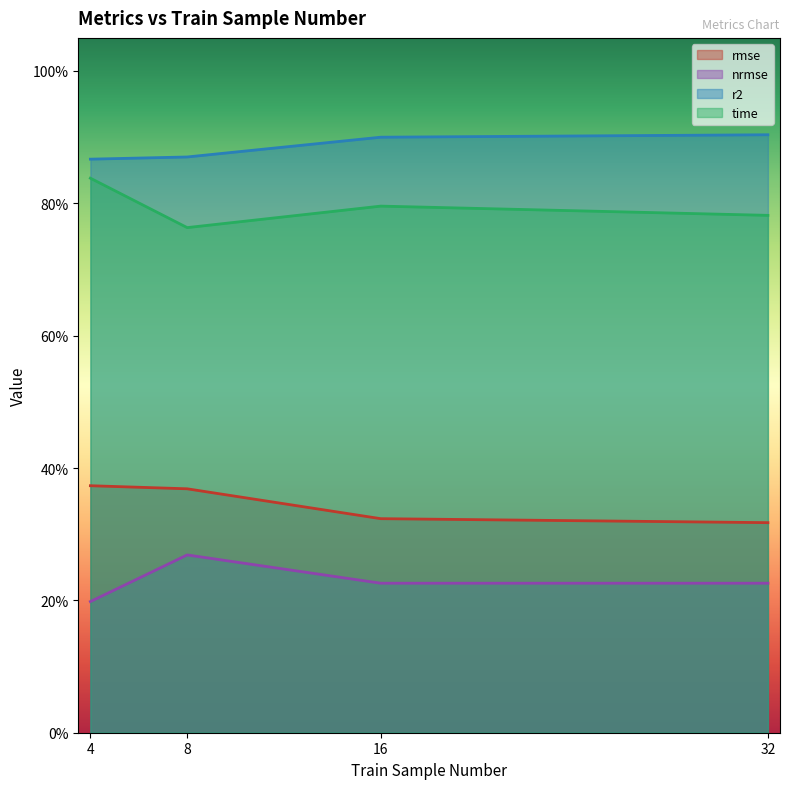

True or false: rmse and r2 cross at least once.

False